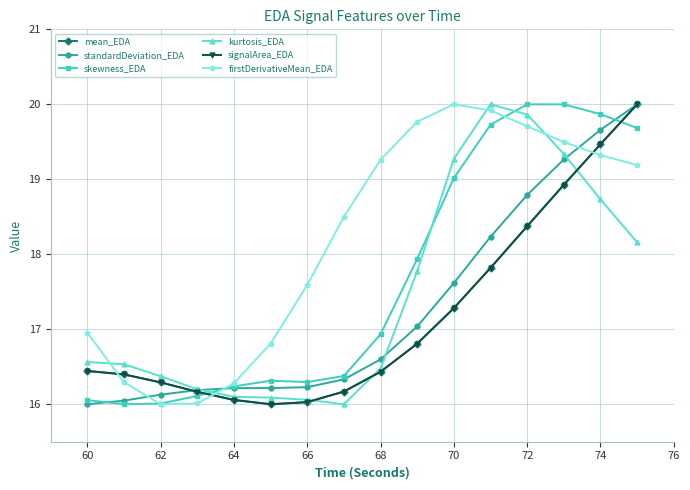

What is the maximum value shown in the chart?

20.0